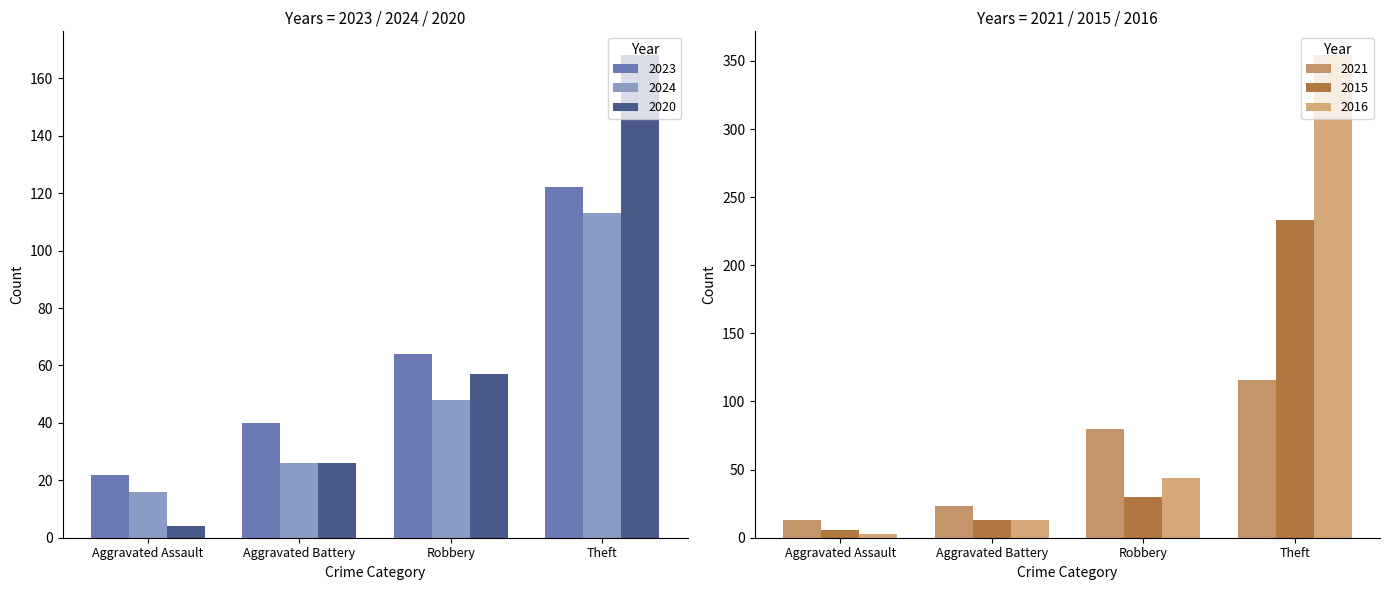

Is it true that 2020 equals 168 at Theft?

True